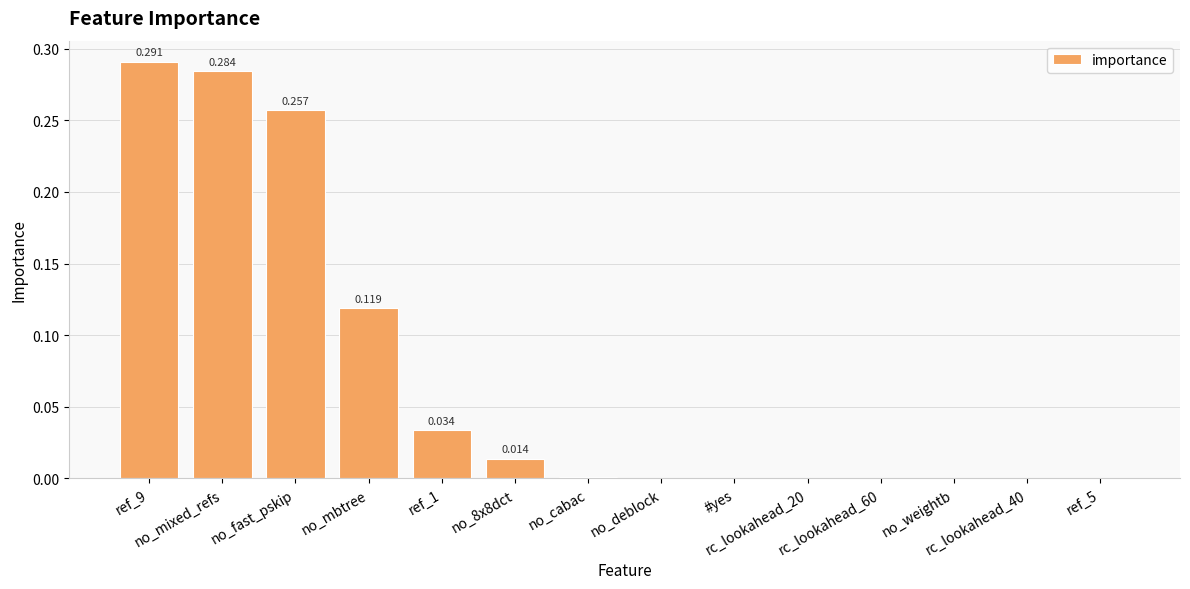

What is the average value?

0.1